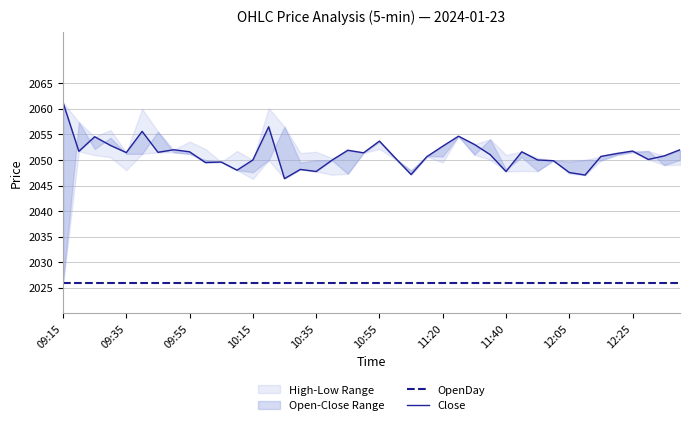

Between 21 and 30, which series saw the biggest shift?

Close